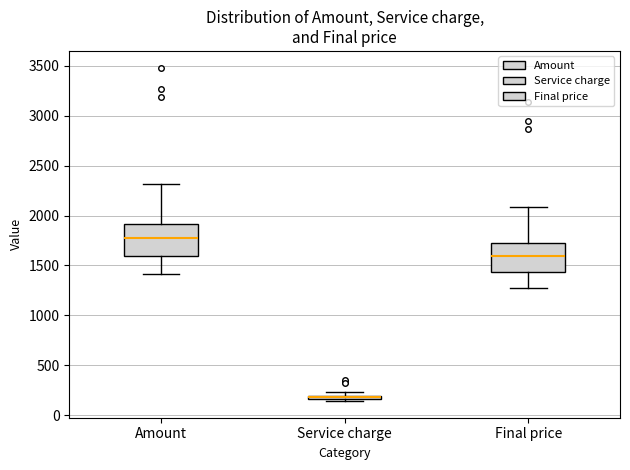

Where is the upper edge of the box for Final price on the y-axis? The values are not printed on the chart, so give them approximately, as read against the axis.

1700